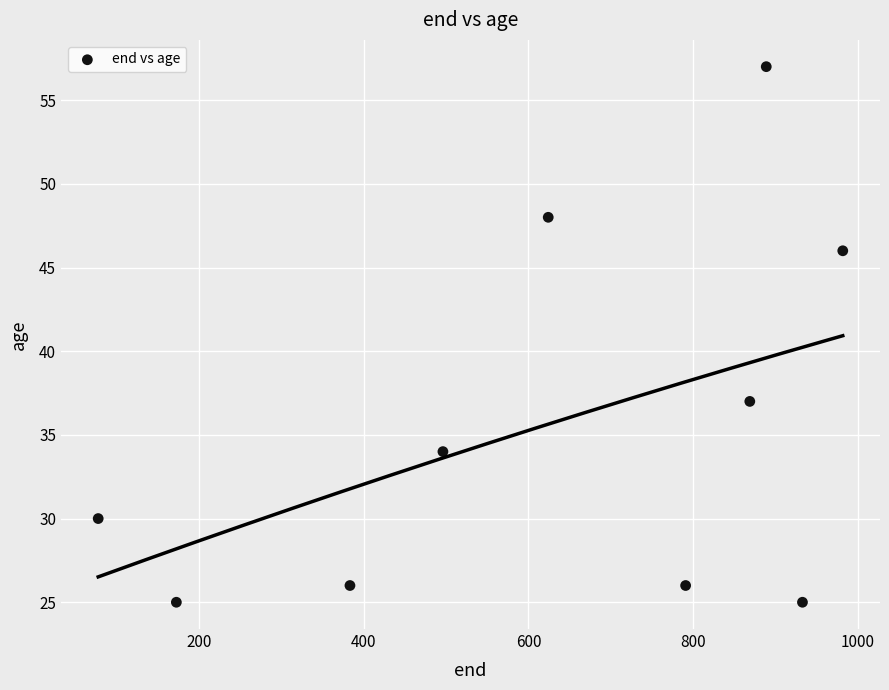

What Y value in the scatter plot is closest to 41?

37